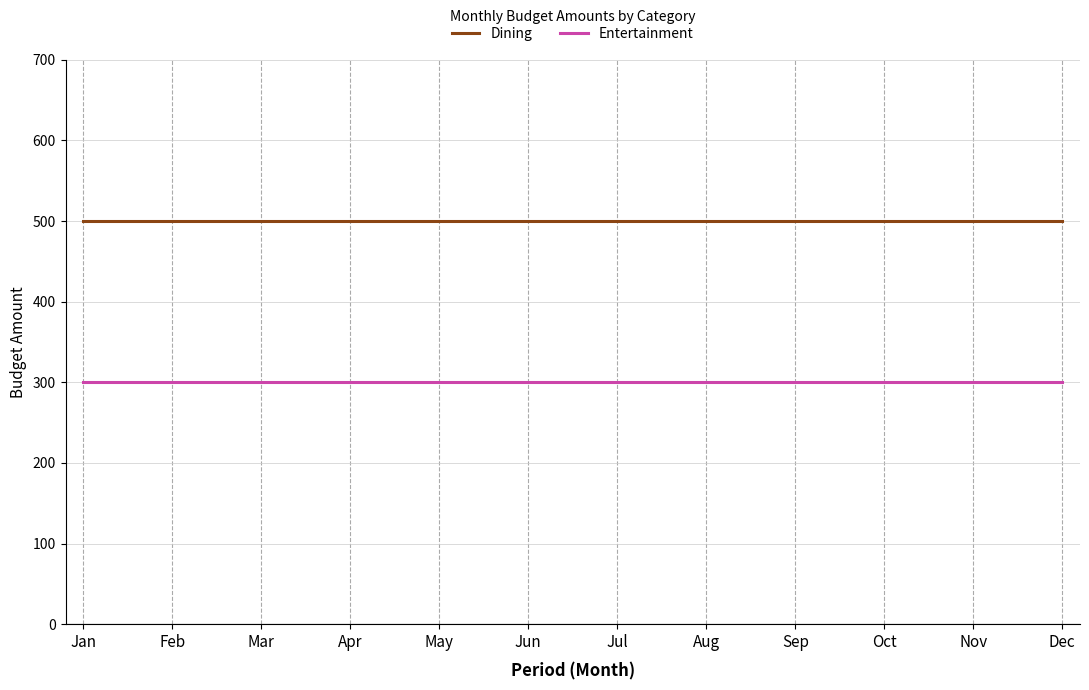

Is it true that Dining equals 224 at Aug?

False